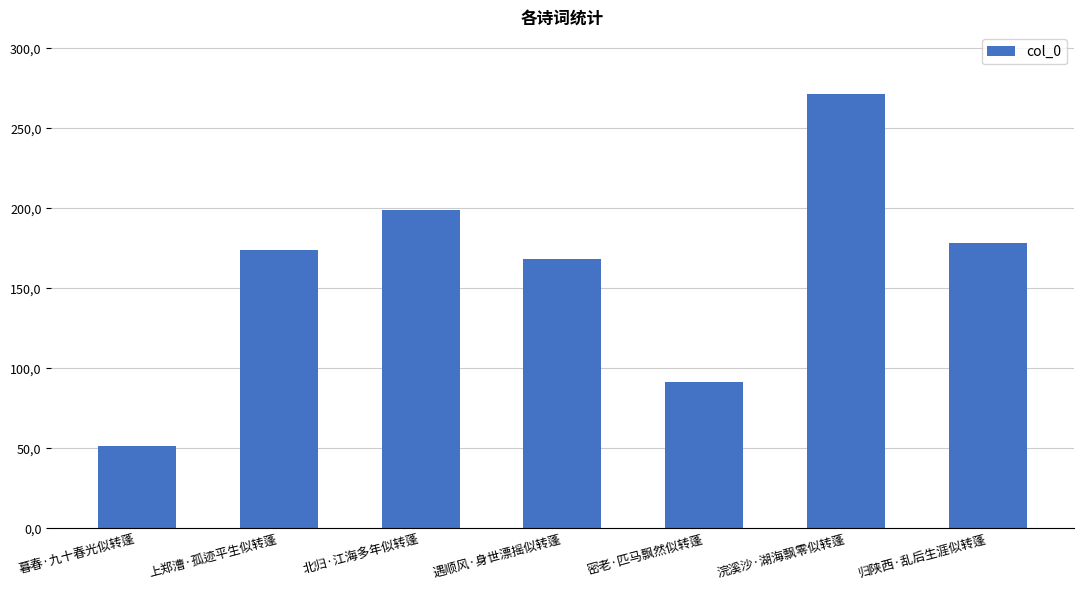

What is the label of the 6th bar from the right?

上郑漕·孤迹平生似转蓬